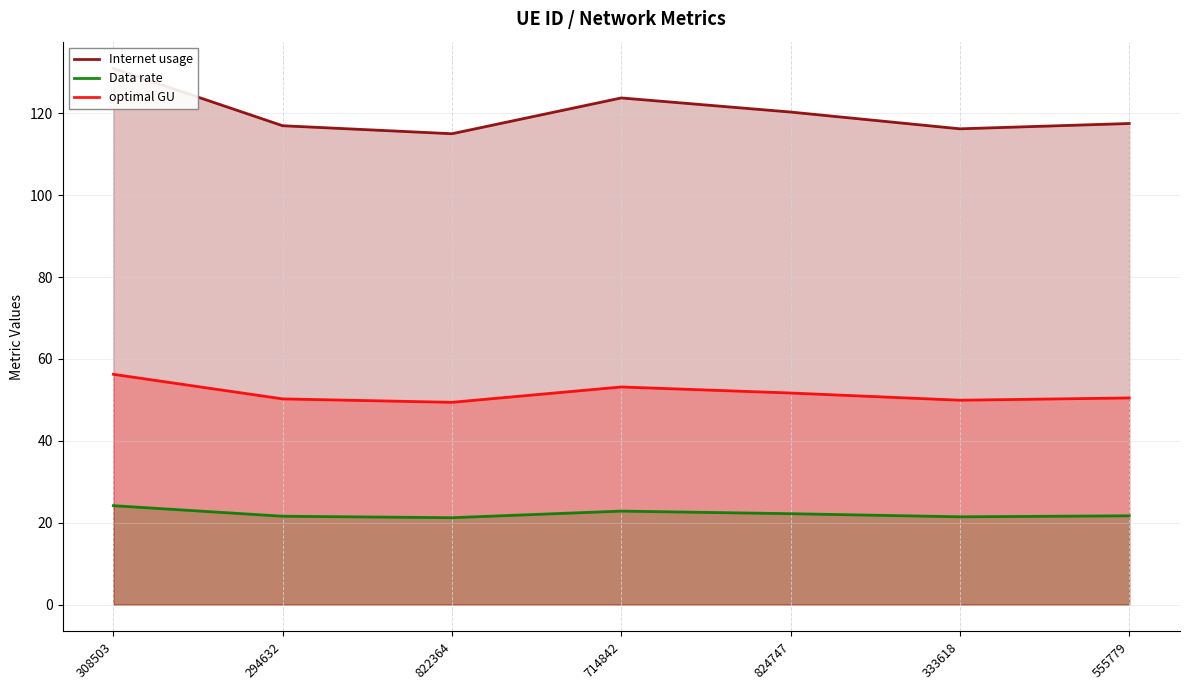

What is the minimum value for optimal GU?

49.4